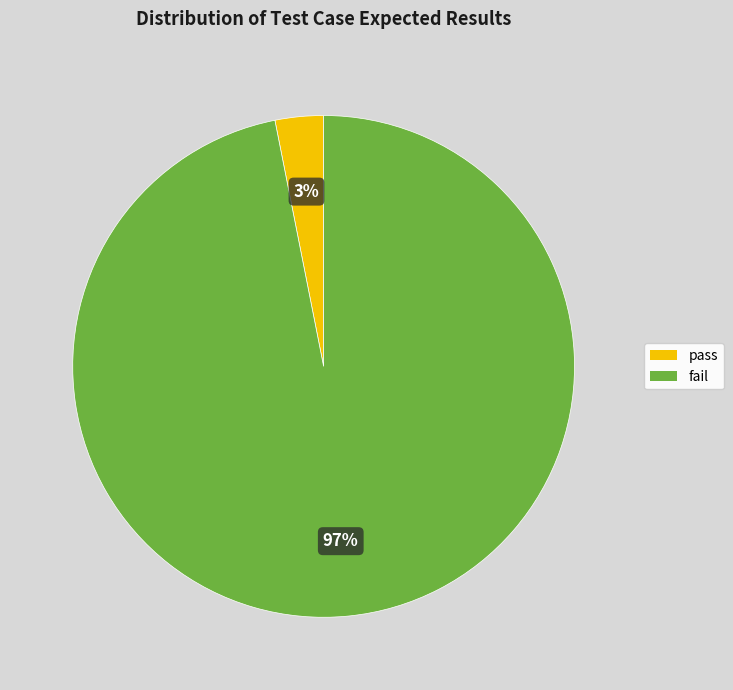

What percentage is the fail slice, to the nearest percent?

97%